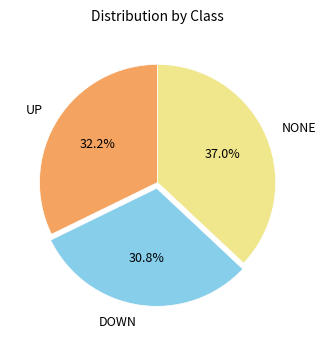

To the nearest percent, what is the combined percentage of DOWN and NONE?

68%